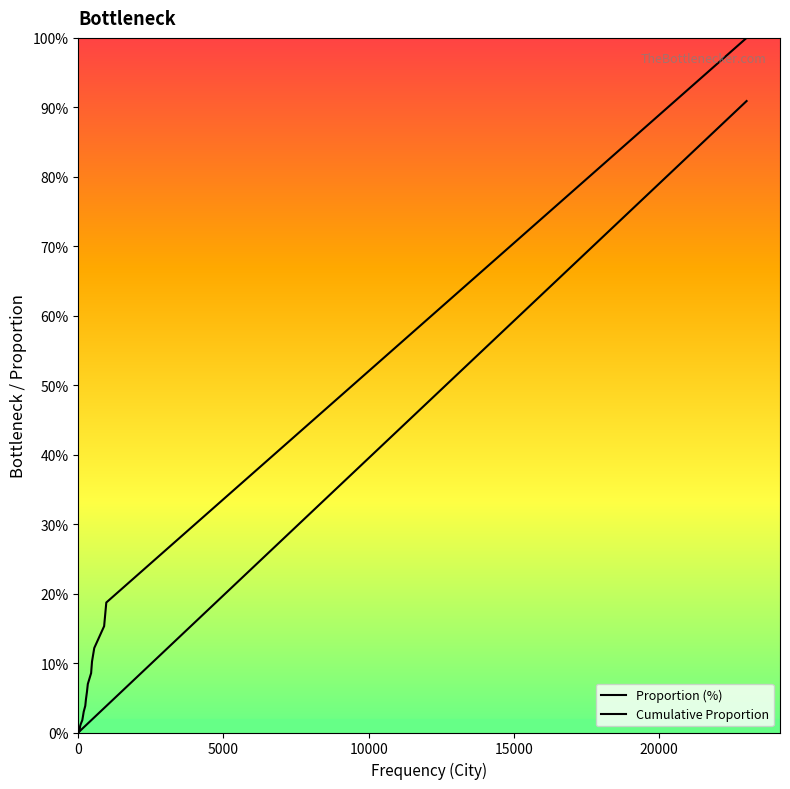

Rank the categories by value from highest to lowest.

23011, 965, 890, 550, 473, 442, 329, 298, 264, 241, 187, 161, 138, 90, 66, 58, 51, 51, 36, 8